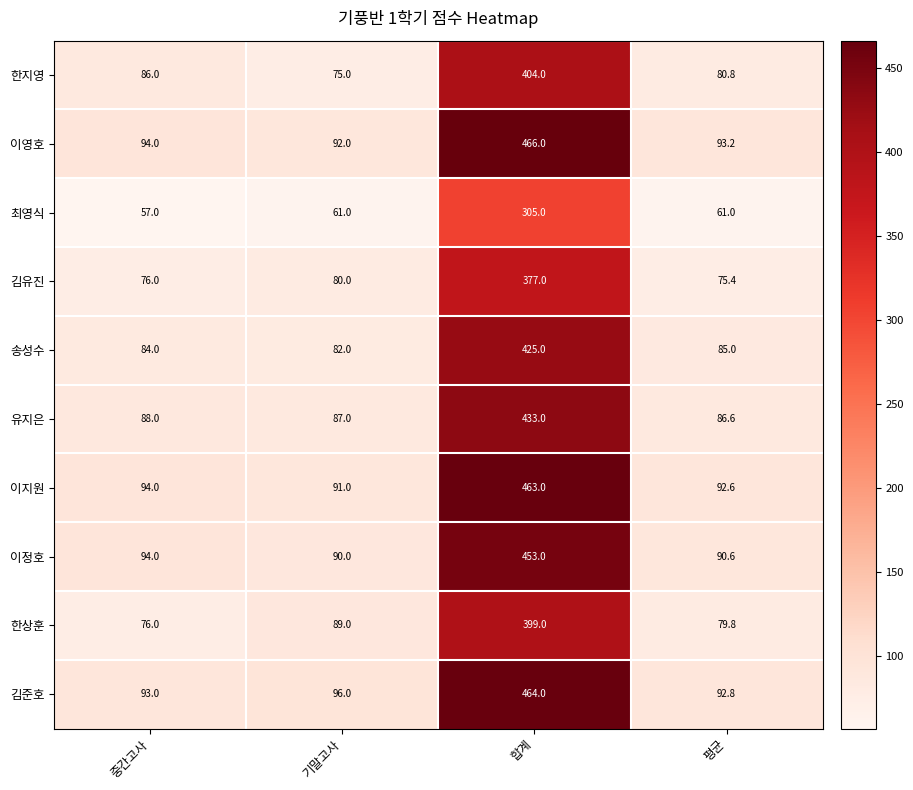

Which series has the largest total across all categories?

김준호